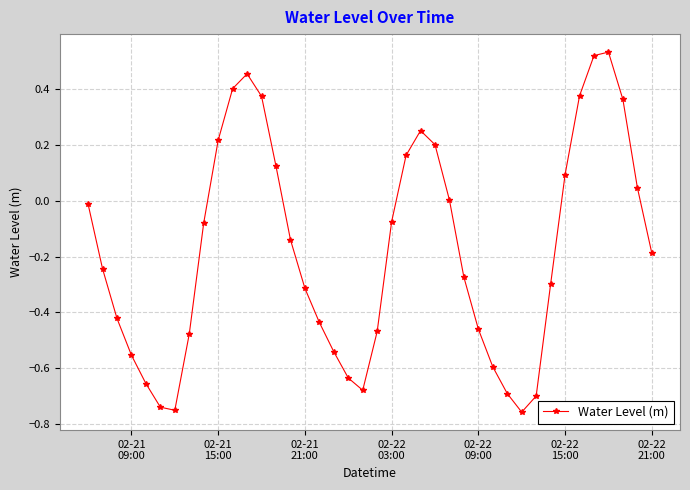

How many points are lower than both their immediate neighbors (excluding endpoints)?

3